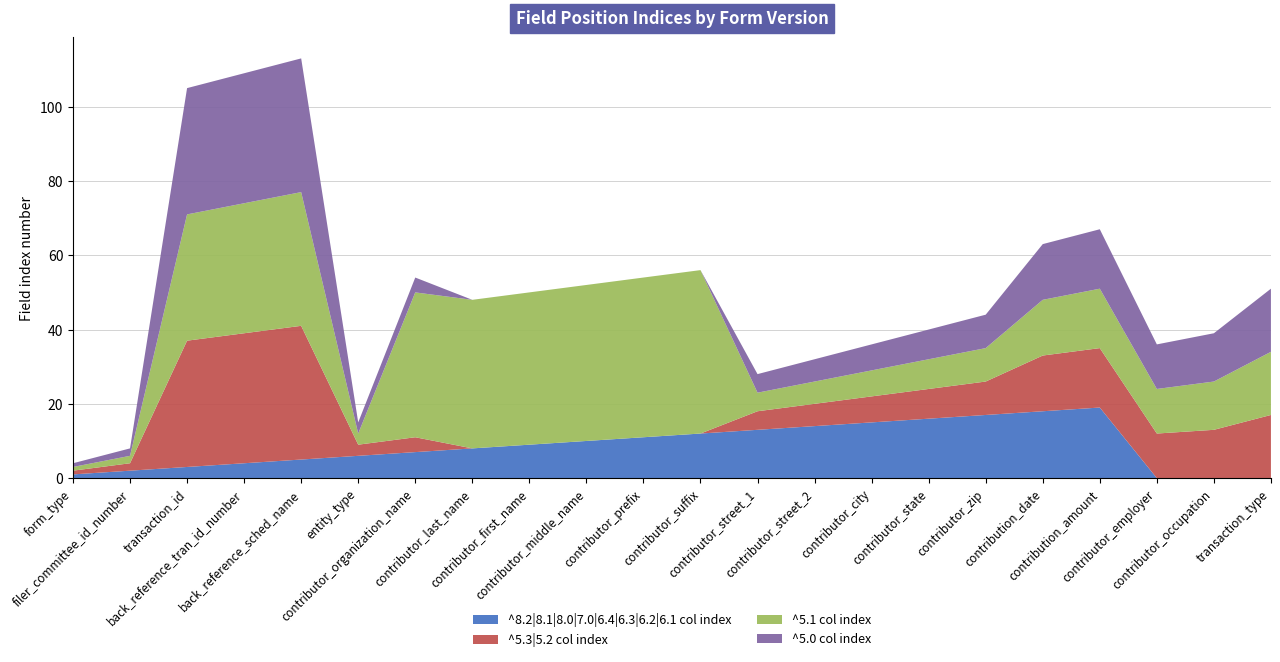

Reading left to right, extract all data points from this chart.

^8.2|8.1|8.0|7.0|6.4|6.3|6.2|6.1 col index: 1	2	3	4	5	6	7	8	9	10	11	12	13	14	15	16	17	18	19	0	0	0
^5.3|5.2 col index: 1	2	34	35	36	3	4	0	0	0	0	0	5	6	7	8	9	15	16	12	13	17
^5.1 col index: 1	2	34	35	36	3	39	40	41	42	43	44	5	6	7	8	9	15	16	12	13	17
^5.0 col index: 1	2	34	35	36	3	4	0	0	0	0	0	5	6	7	8	9	15	16	12	13	17